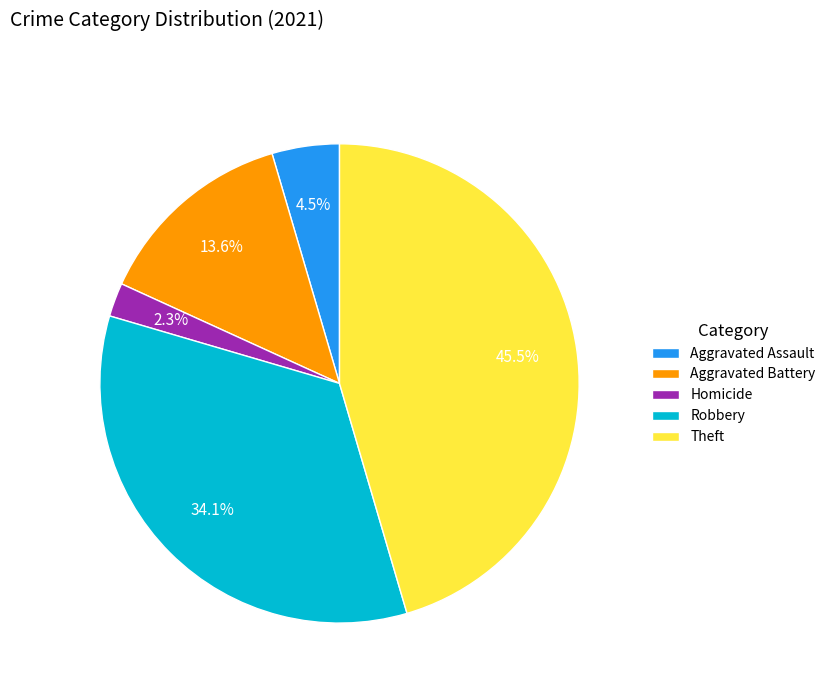

Between Theft and Aggravated Battery, which is larger?

Theft